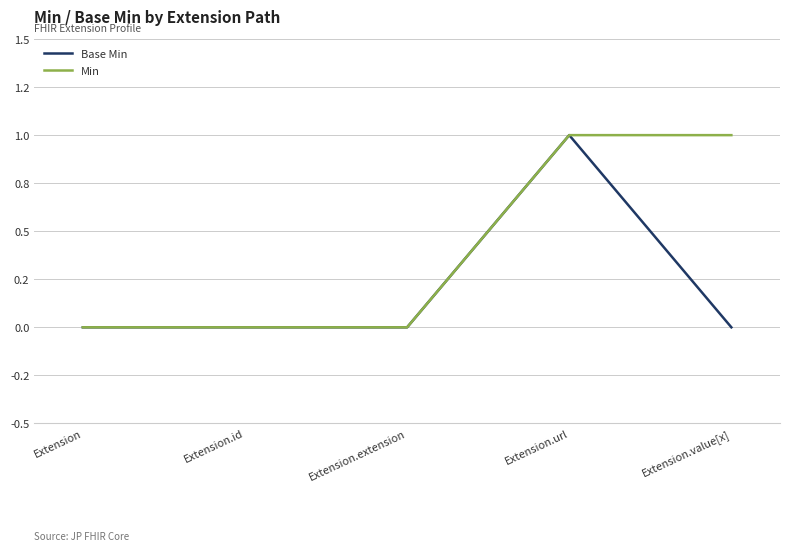

Reading left to right, list all the values displayed in this chart.

Base Min: 0	0	0	1	0
Min: 0	0	0	1	1